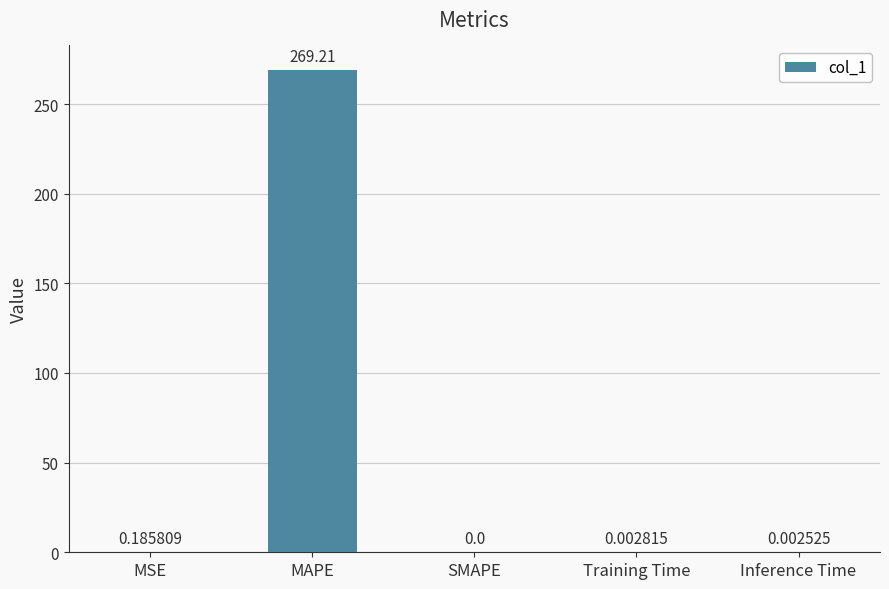

Between MAPE and MSE, which is larger?

MAPE